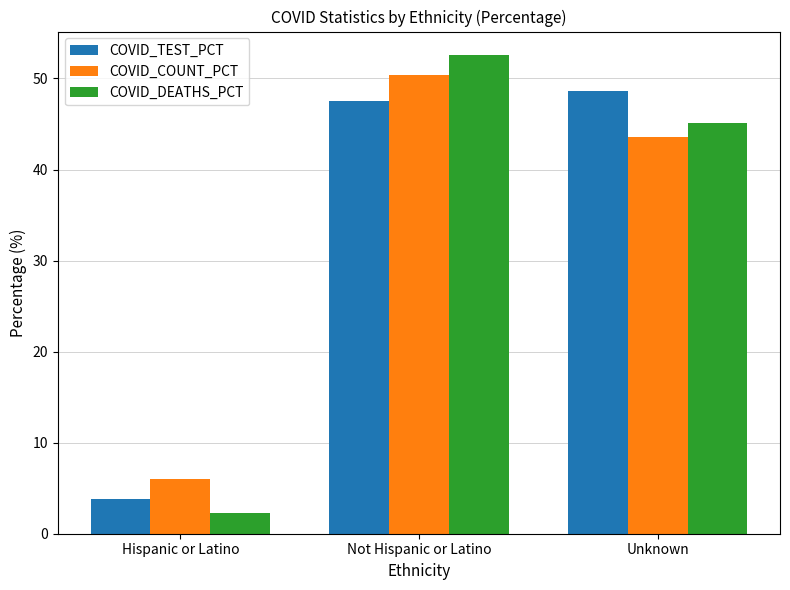

Between Hispanic or Latino and Not Hispanic or Latino, which series saw the biggest shift?

COVID_DEATHS_PCT